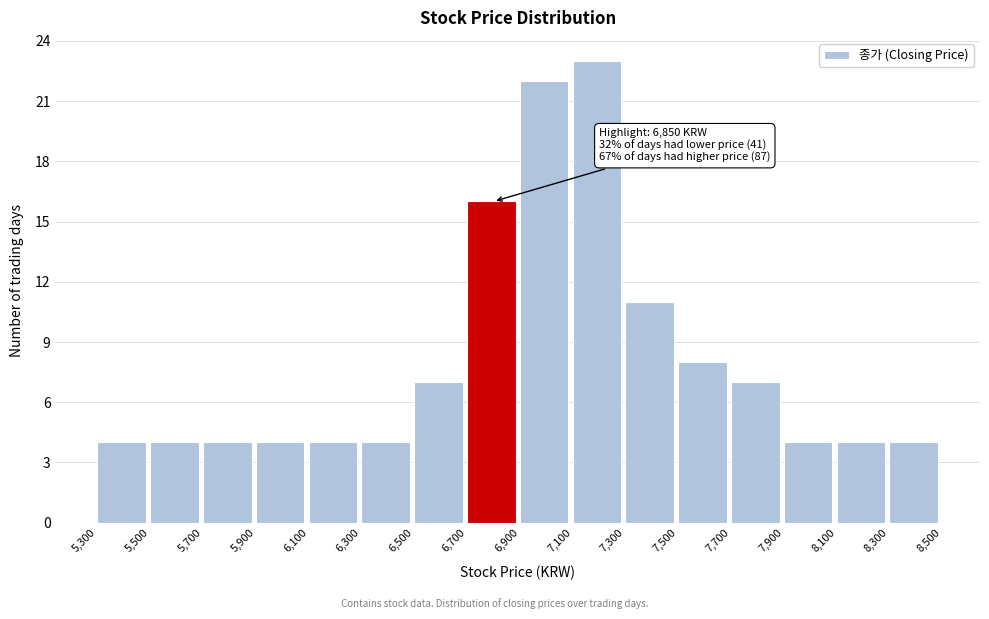

Over which range of the x-axis is the bar tallest?

7,100 to 7,300